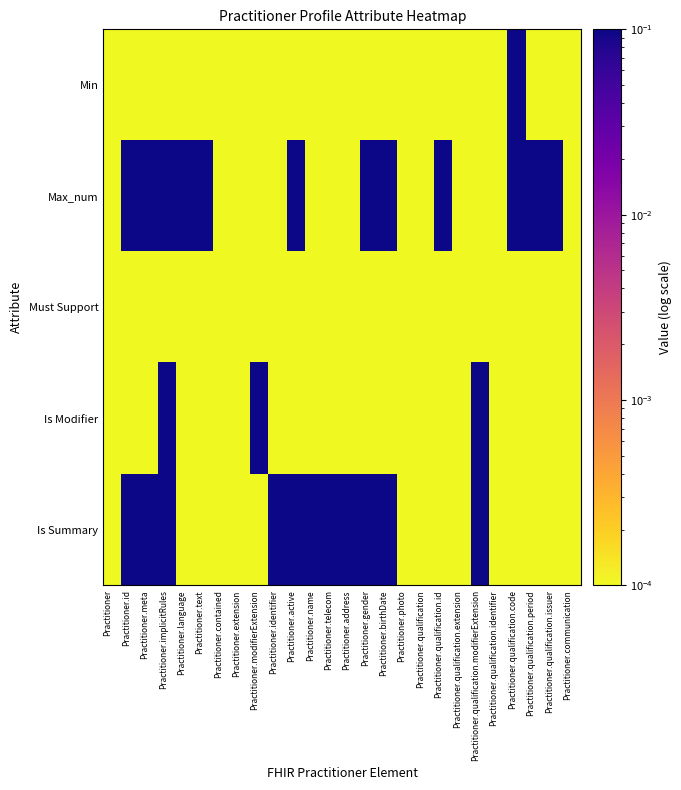

At Practitioner.telecom, list the series in order from largest to smallest.

Is Summary, Min, Max_num, Must Support, Is Modifier